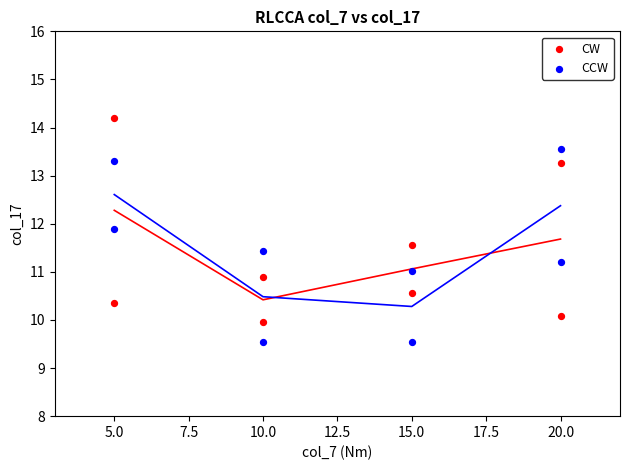

Which series reaches the maximum Y coordinate?

CW